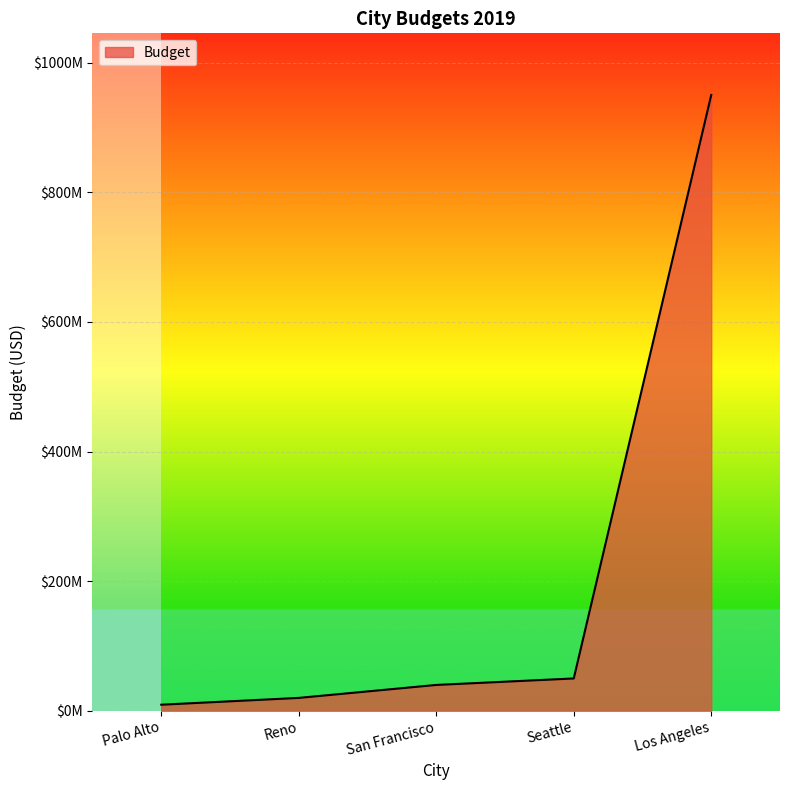

Reading left to right, what are all the values shown in this chart?

Palo Alto=9500000	Reno=20000000	San Francisco=40000000	Seattle=50000000	Los Angeles=950000000